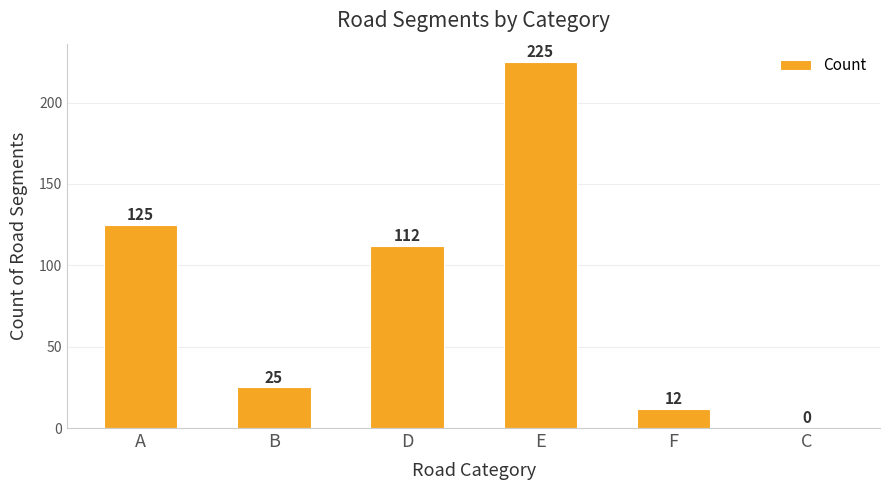

What is the change in value from B to C?

-25